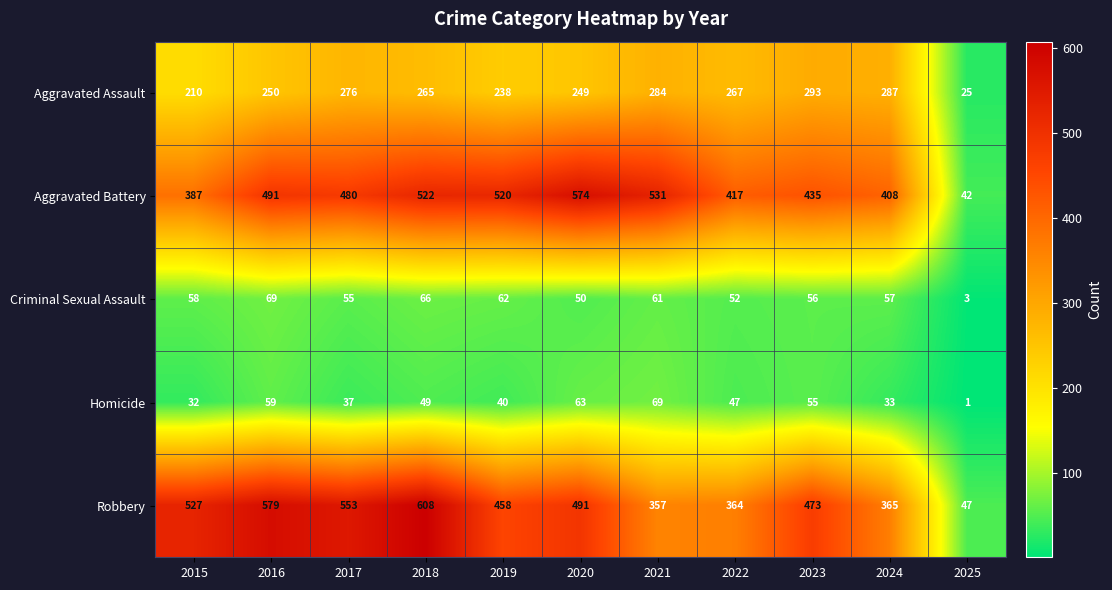

At which label does Homicide first exceed 47?

2016